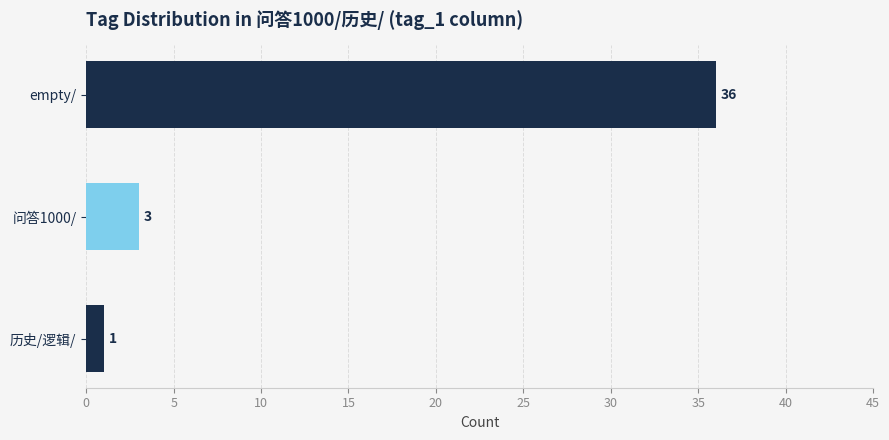

What is the change in value from 历史/逻辑/ to empty/?

+35